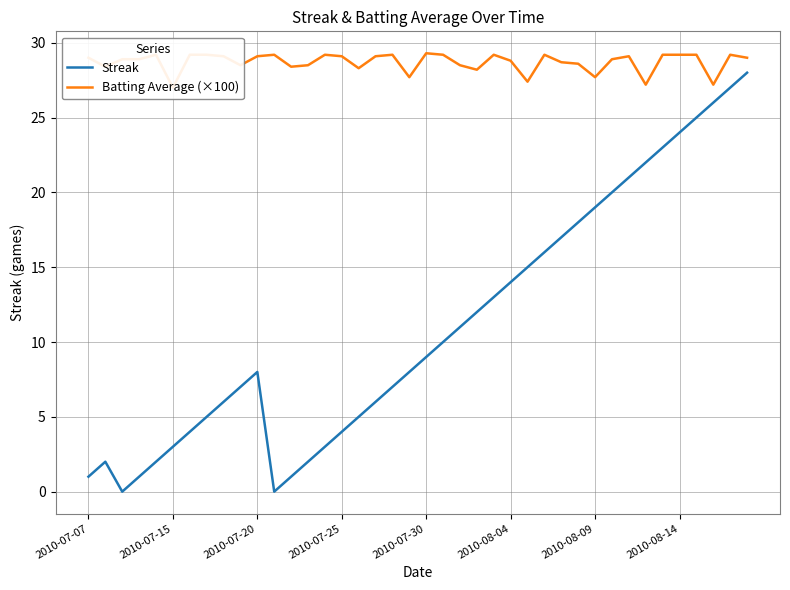

The value of Streak at 2010-07-25 is 5. True or false?

False